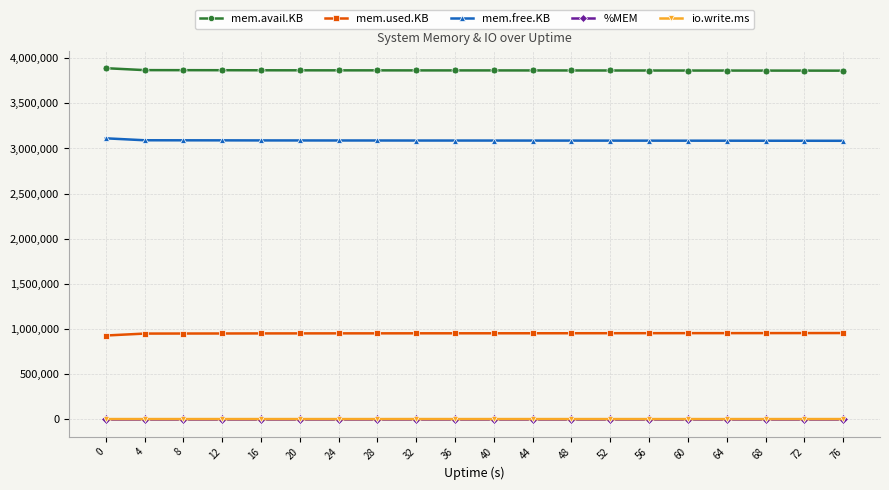

What is the value of the mem.used.KB point at the 6th from the left?

949824.0